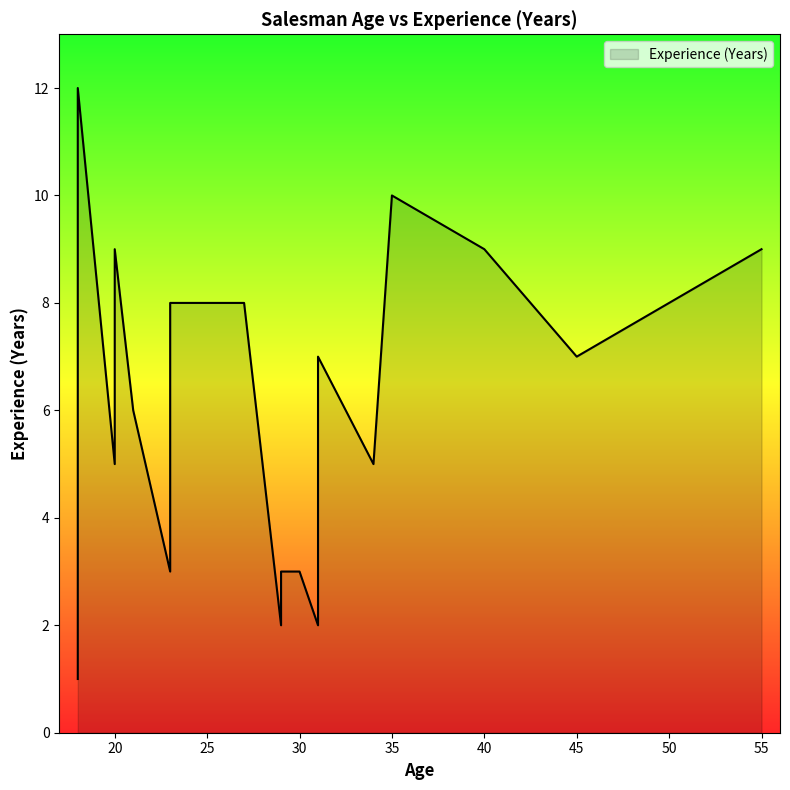

How many data points does each series have?

20